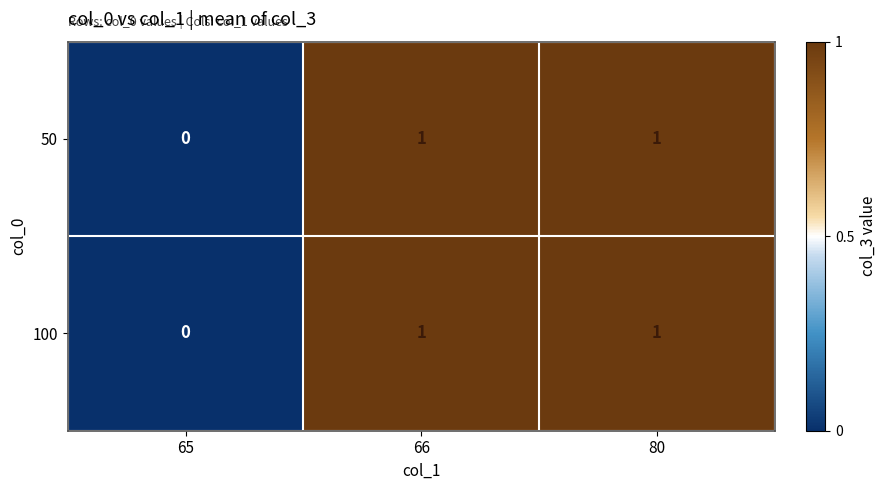

Is it true that 100 equals 1 at 80?

True